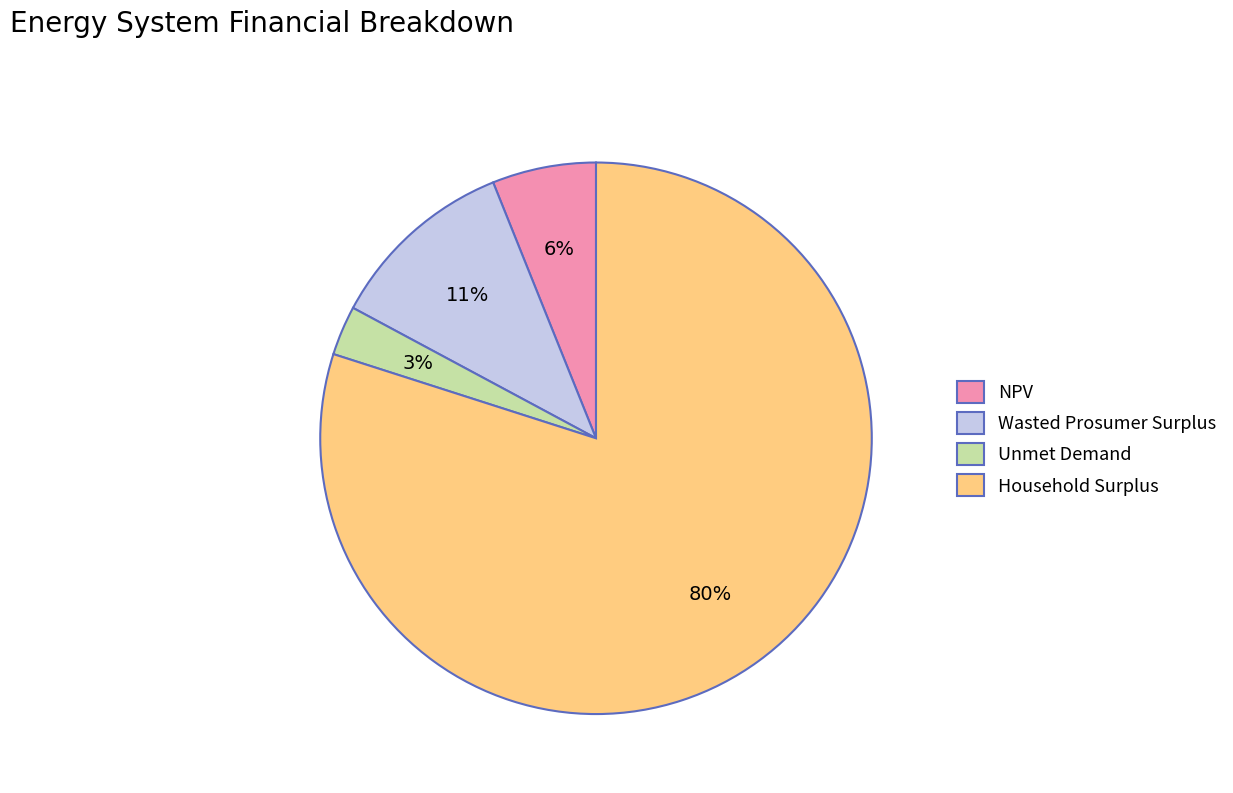

How many slices are in this pie chart?

4